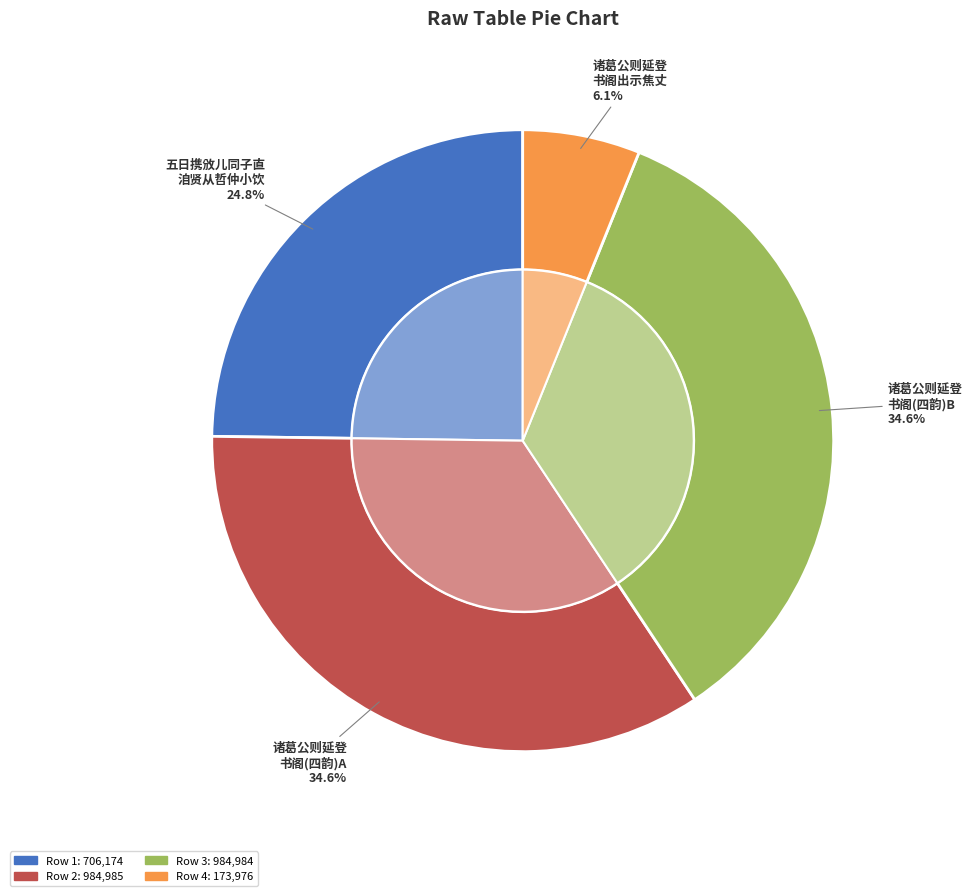

How many slices are in this pie chart?

4